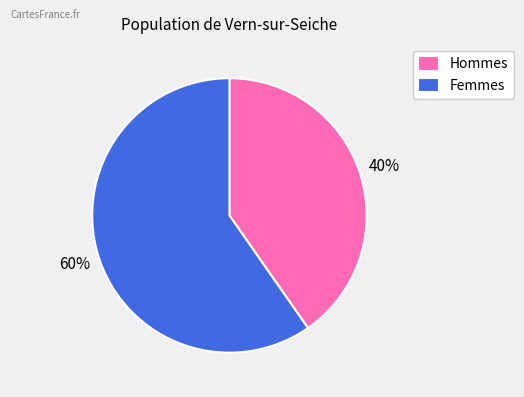

The Hommes slice represents 40% of the pie. True or false?

True